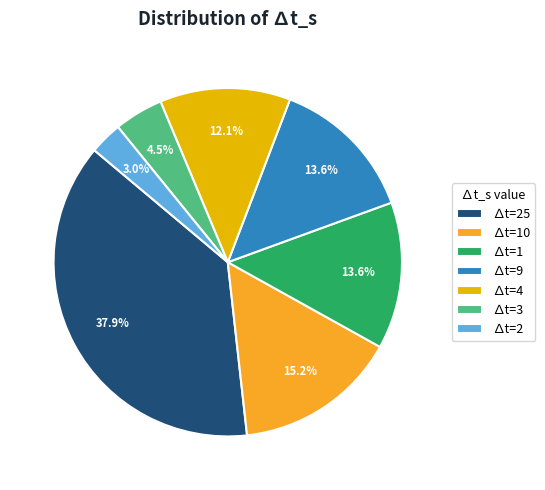

Which category has the smallest portion of the pie?

∆t=2